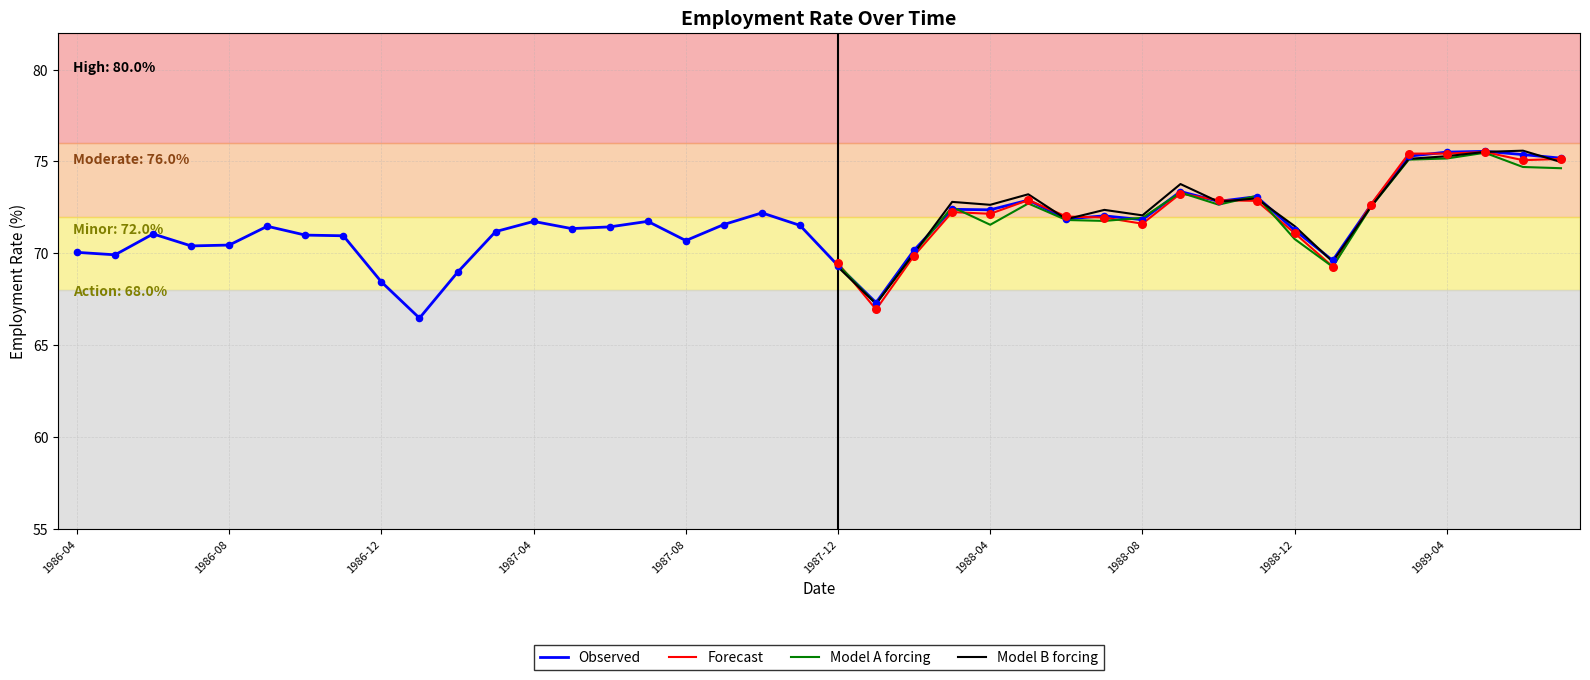

Between 1987-05 and 1987-02, which is larger?

1987-05